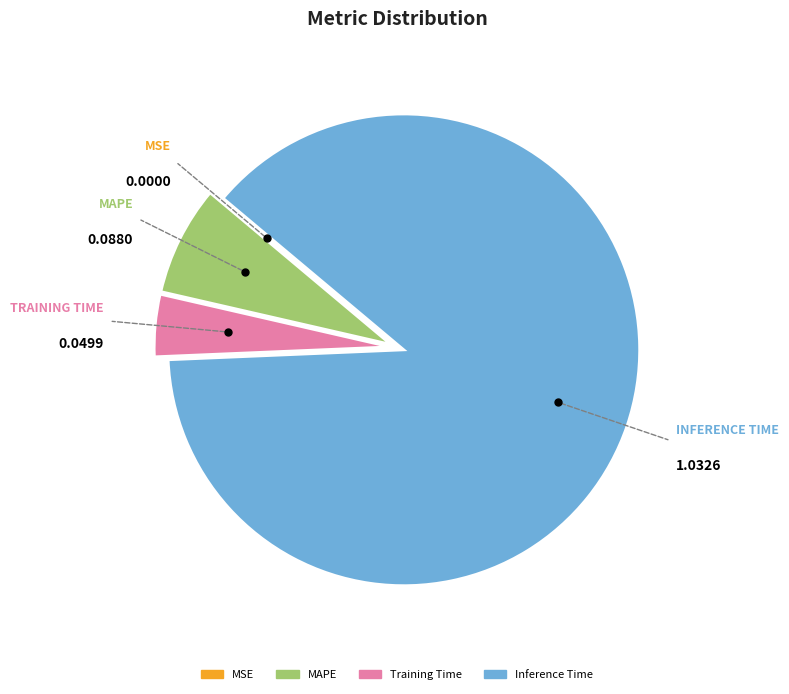

Does any single category account for the majority?

Yes